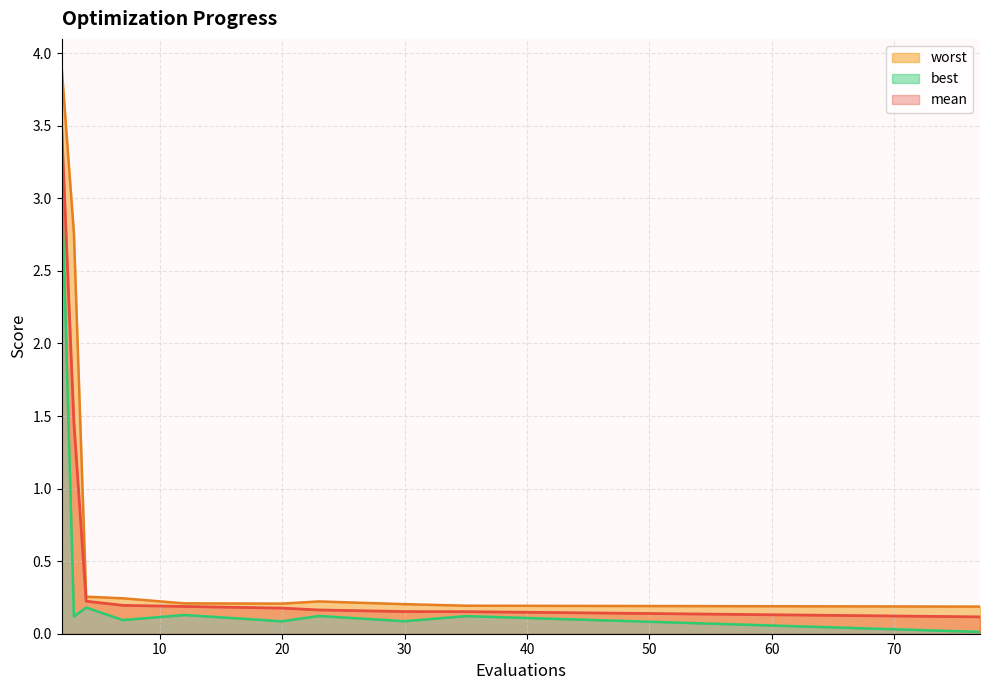

What is the sum of all best values?

4.1